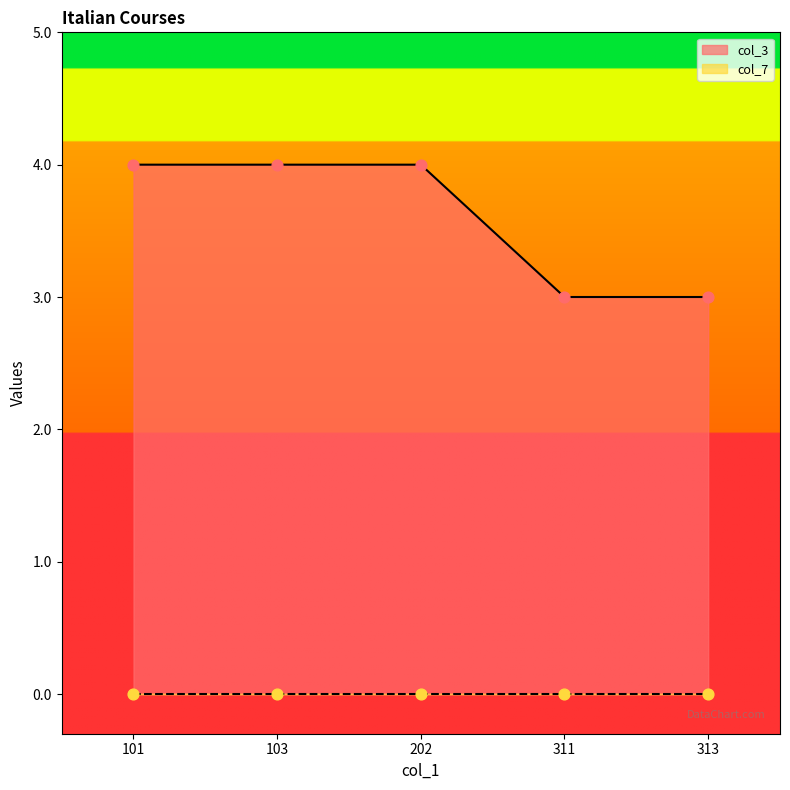

Approximately how many times larger is the value at 101 compared to 202?

1.0